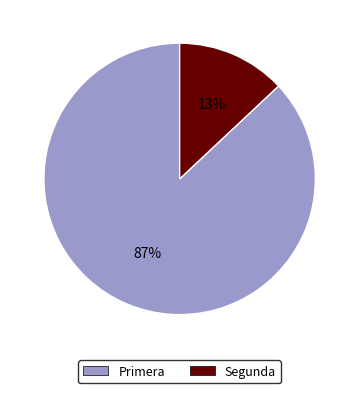

Is there any slice that represents more than half of the pie?

Yes